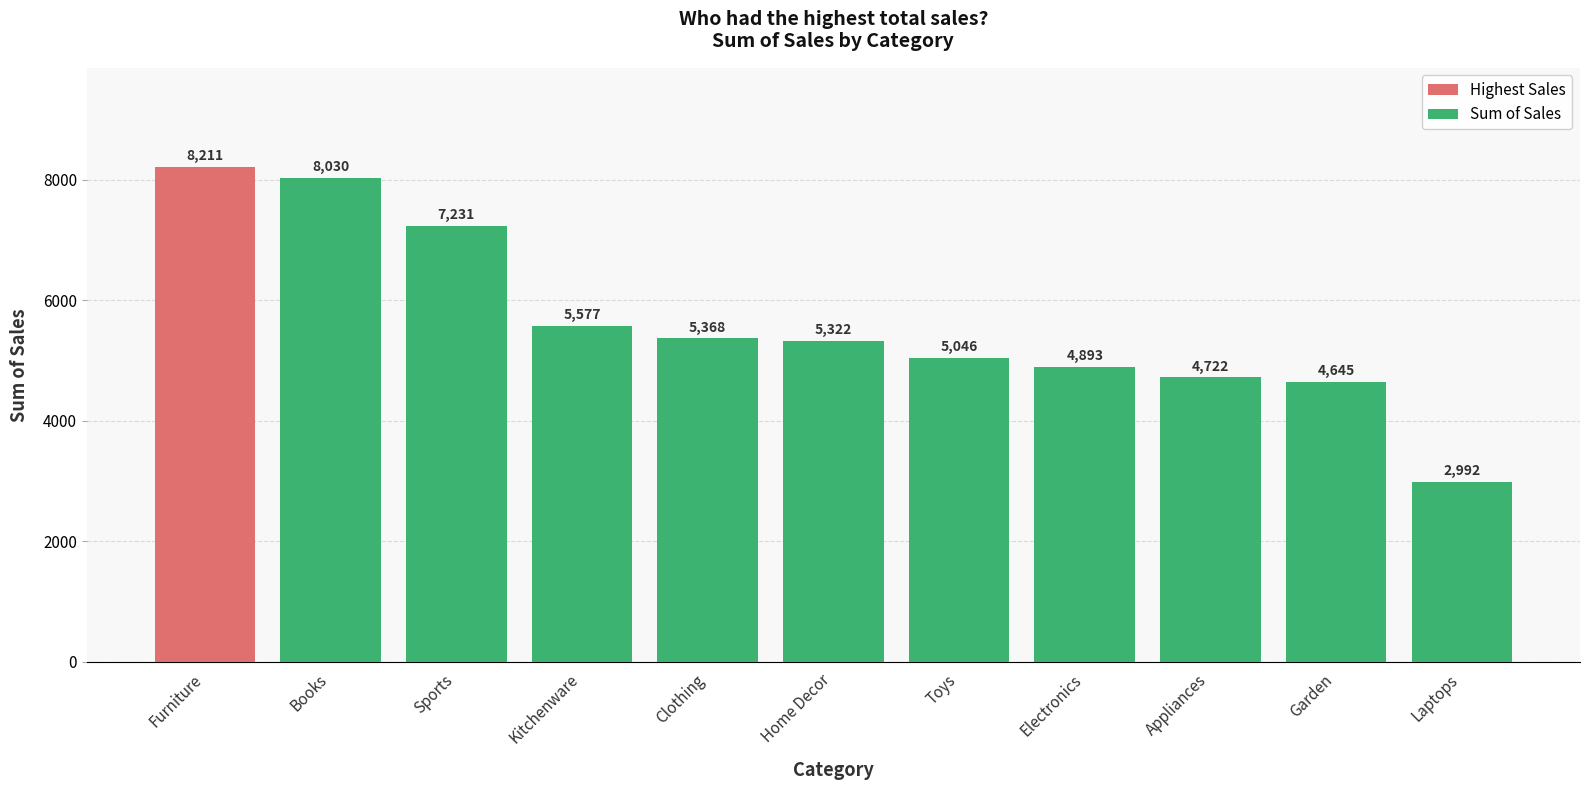

Reading left to right, what are all the values shown in this chart?

Furniture=8211	Books=8030	Sports=7231	Kitchenware=5577	Clothing=5368	Home Decor=5322	Toys=5046	Electronics=4893	Appliances=4722	Garden=4645	Laptops=2992